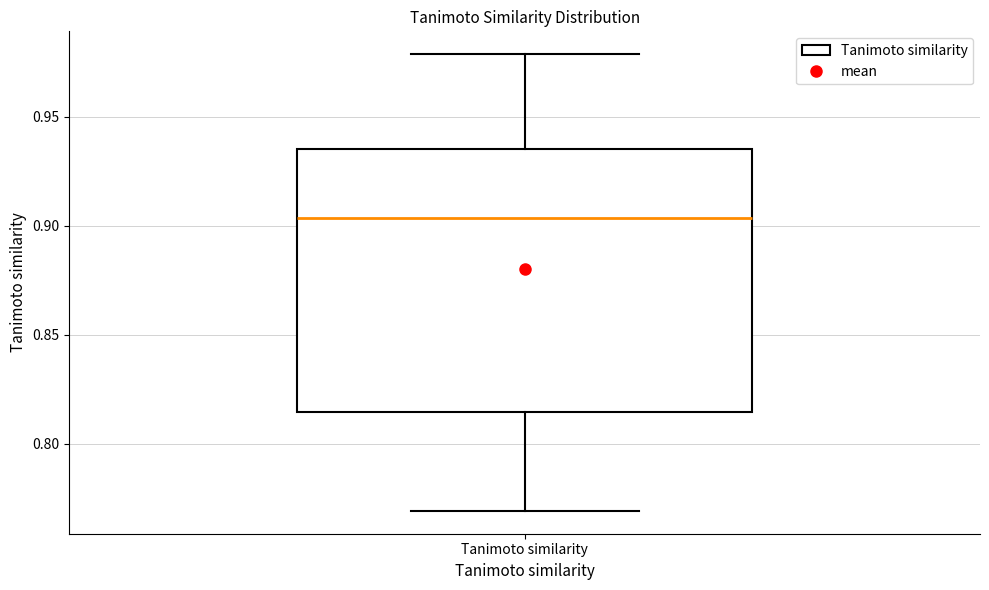

Read this box plot against the y-axis: the position of the median line, the range covered by the box, and the ends of both whiskers. The values are not printed on the chart, so give them approximately, as read against the axis.

median 0.905, box 0.815 to 0.935, whiskers 0.770 to 0.980